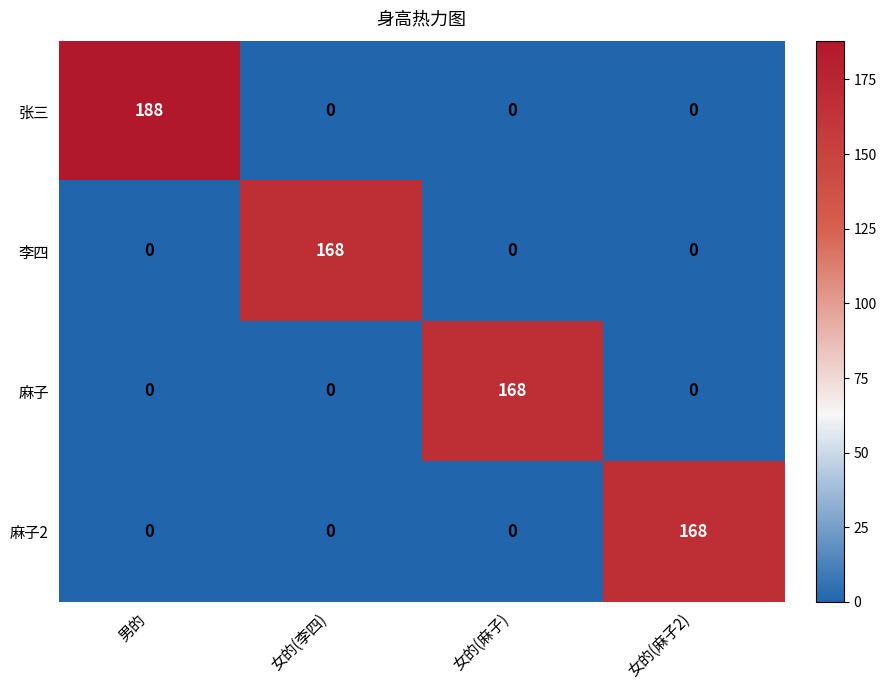

The 李四 series shows 0 at 女的(麻子). True or false?

True